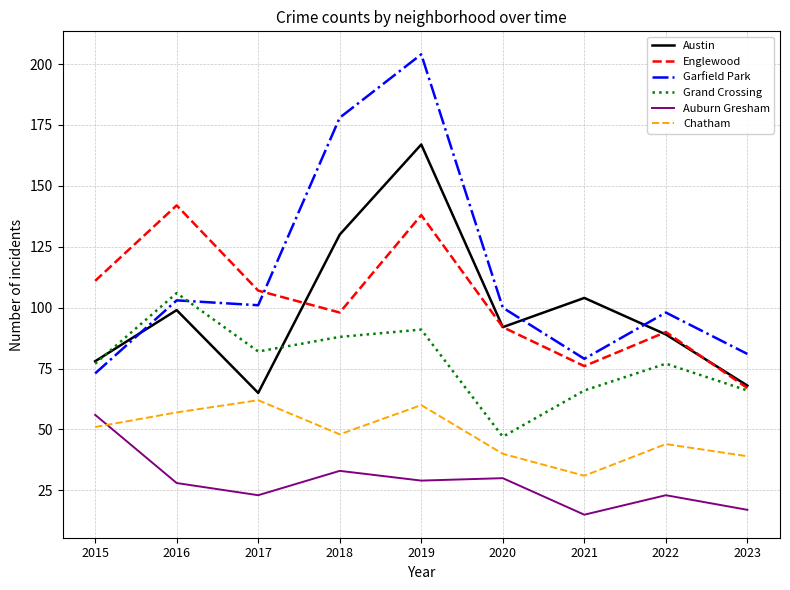

Where is the first local minimum for Austin?

2017